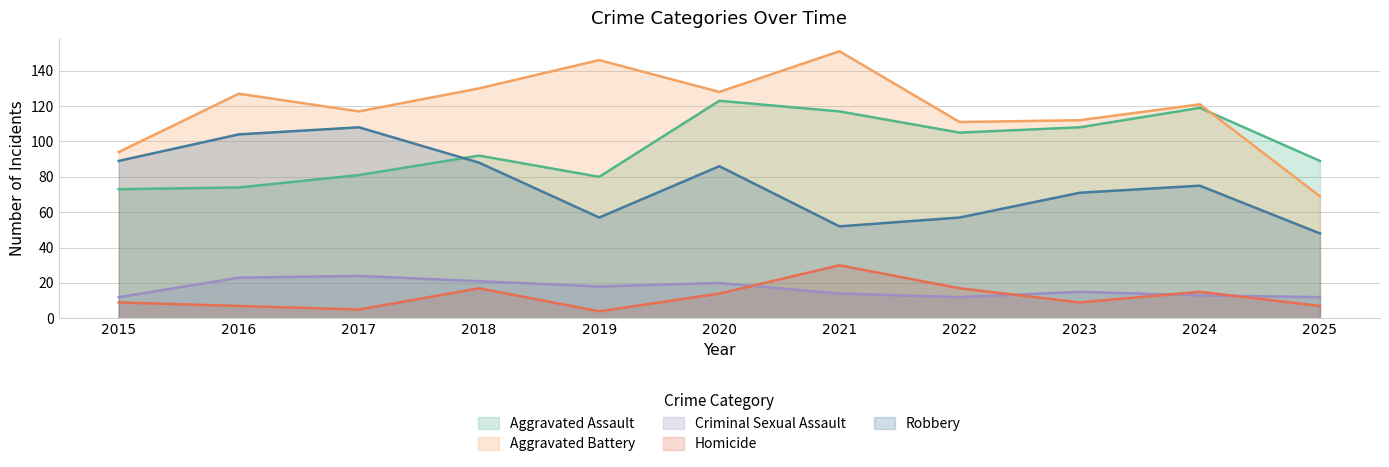

Is it true that Homicide equals 14 at 2020?

True